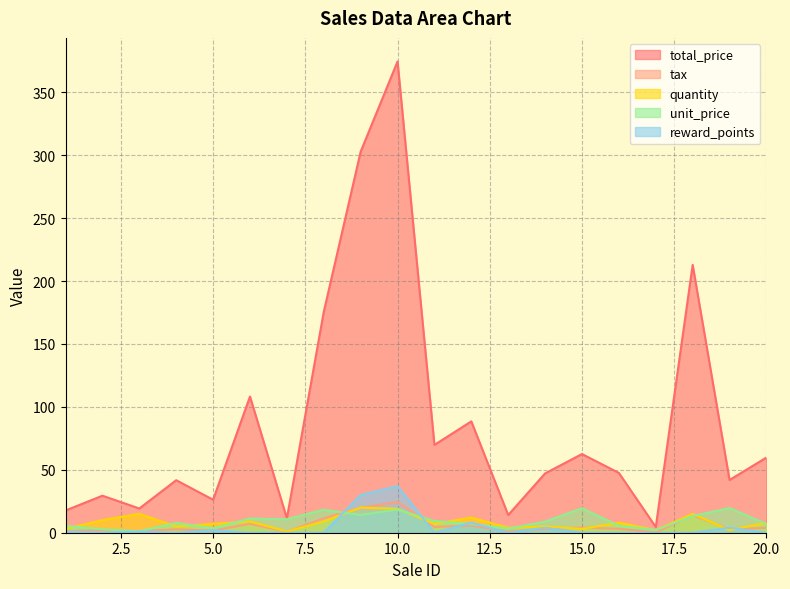

The value of tax at 15.0 is 4.1. True or false?

True